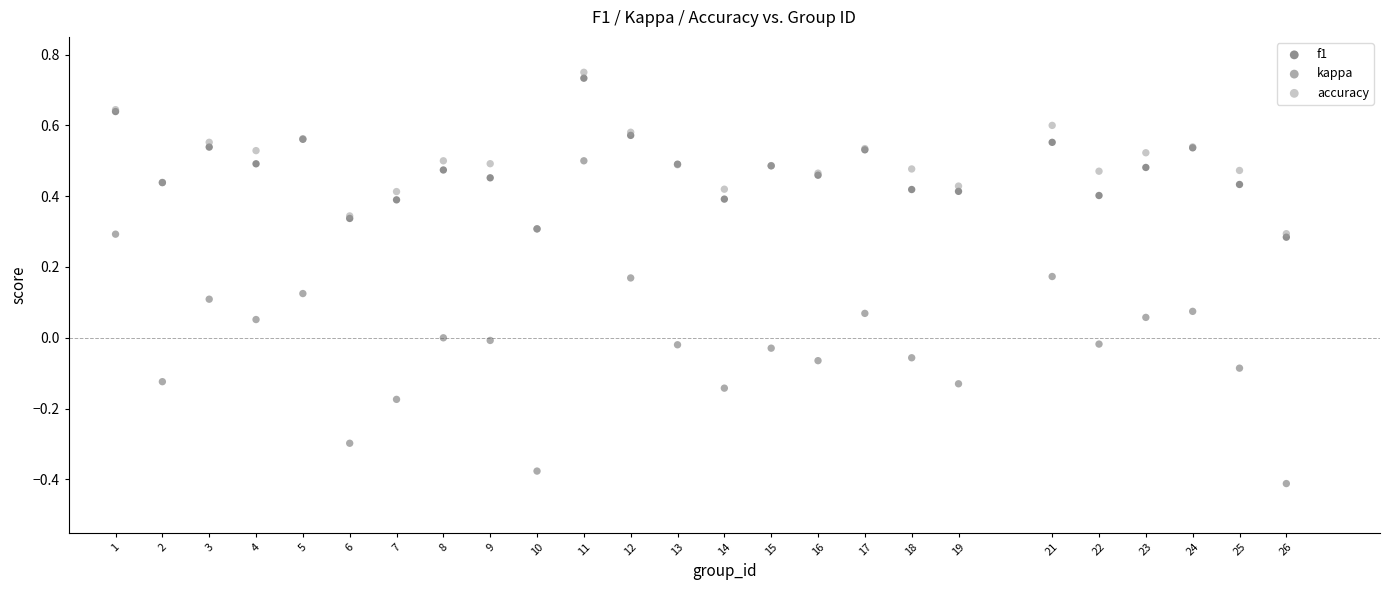

What are all the series names shown in the legend?

f1, kappa, accuracy